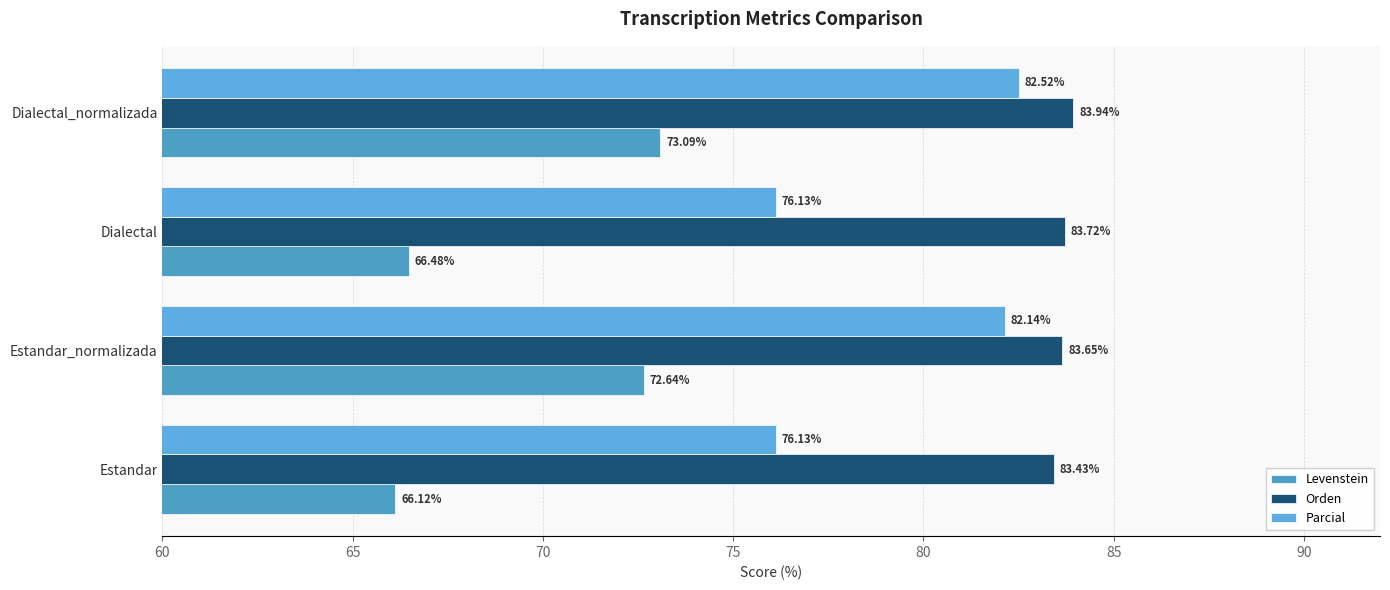

How many series are shown in this chart?

3